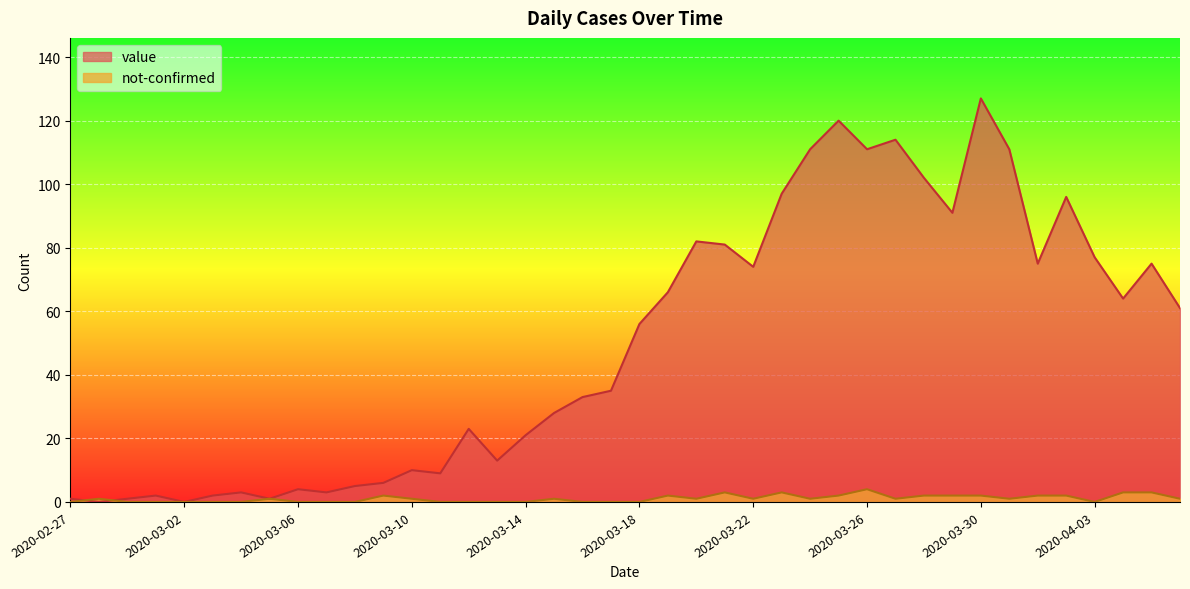

What position from the right is 2020-03-13?

25